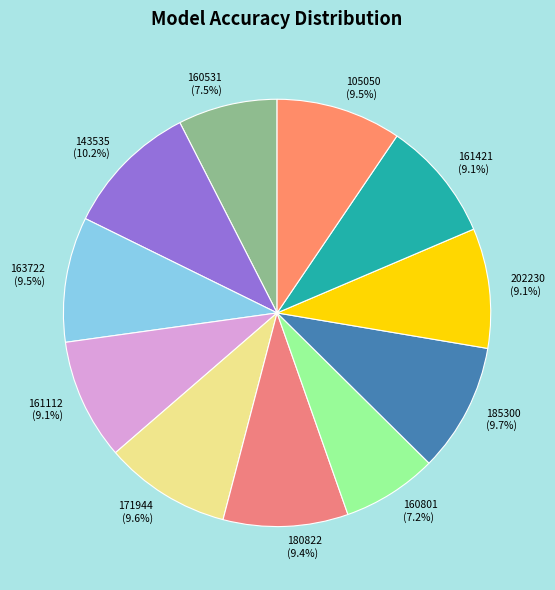

What is the total percentage of 105050 and 143535?

19.7%